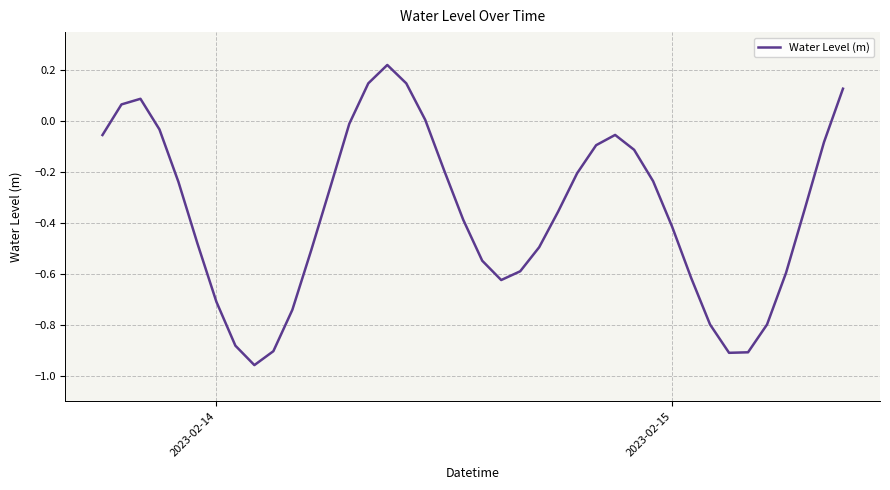

What is the difference between the maximum and minimum values?

1.2